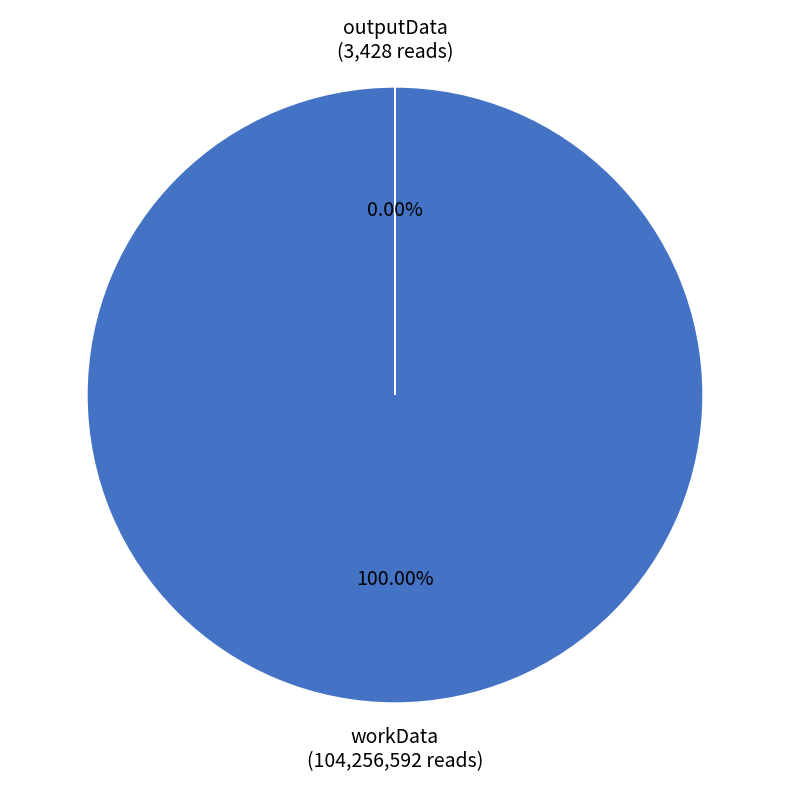

What is the change in value from workData to outputData?

-104253164